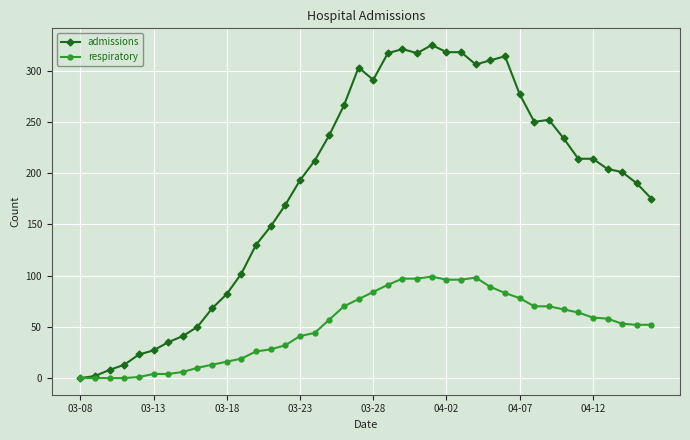

List the series in order of their overall mean, lowest first.

respiratory, admissions